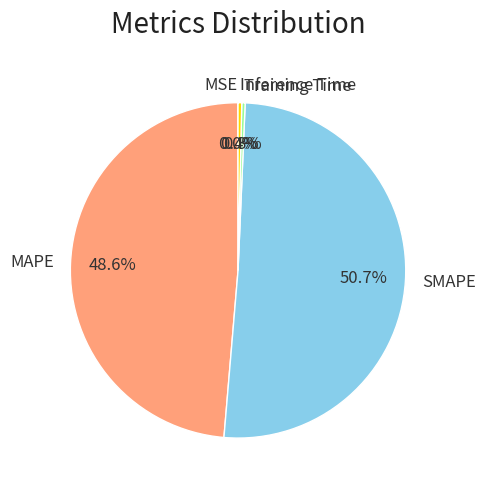

What is the total percentage of Inference Time and Training Time?

0.7%